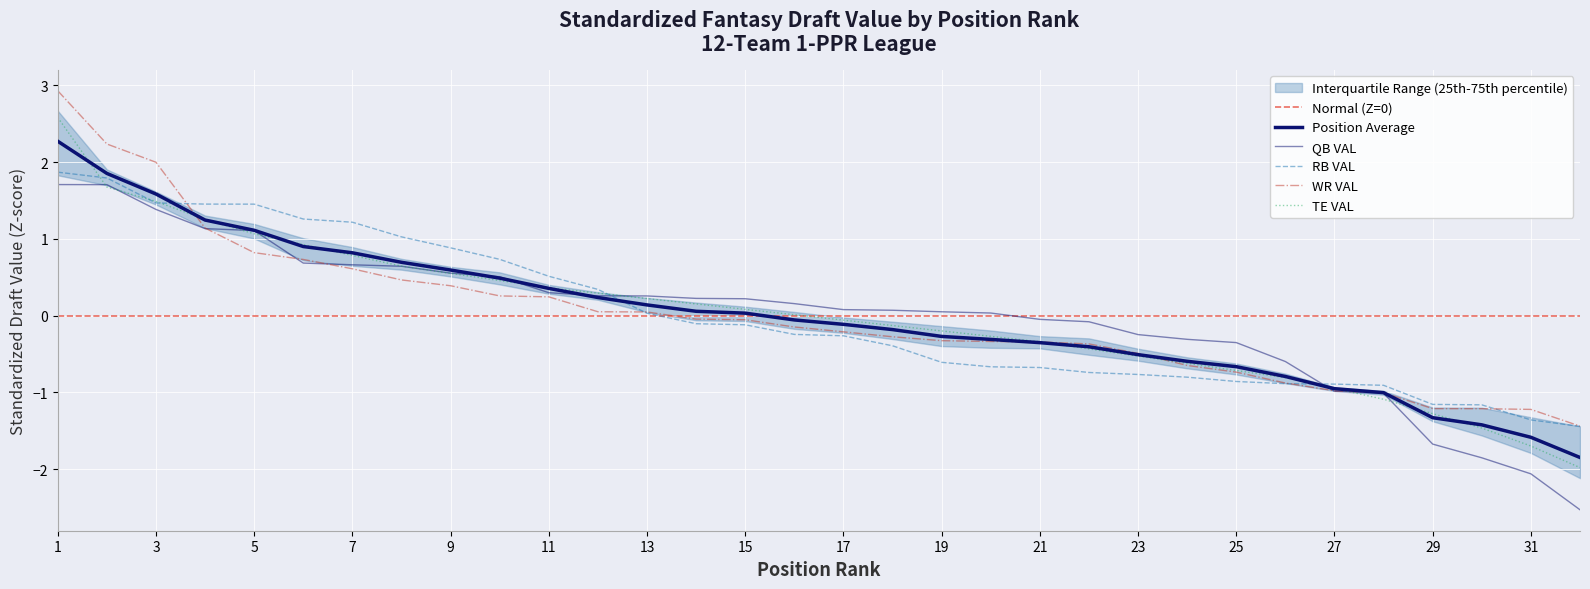

Is this an area chart (filled region under the line)?

No